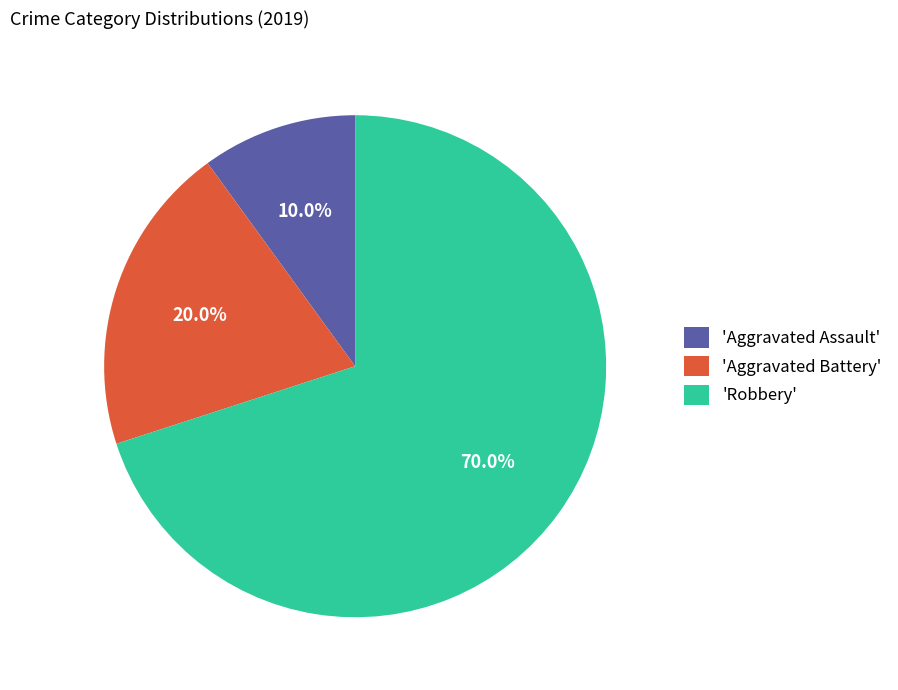

Rank the categories by value from highest to lowest.

'Robbery', 'Aggravated Battery', 'Aggravated Assault'